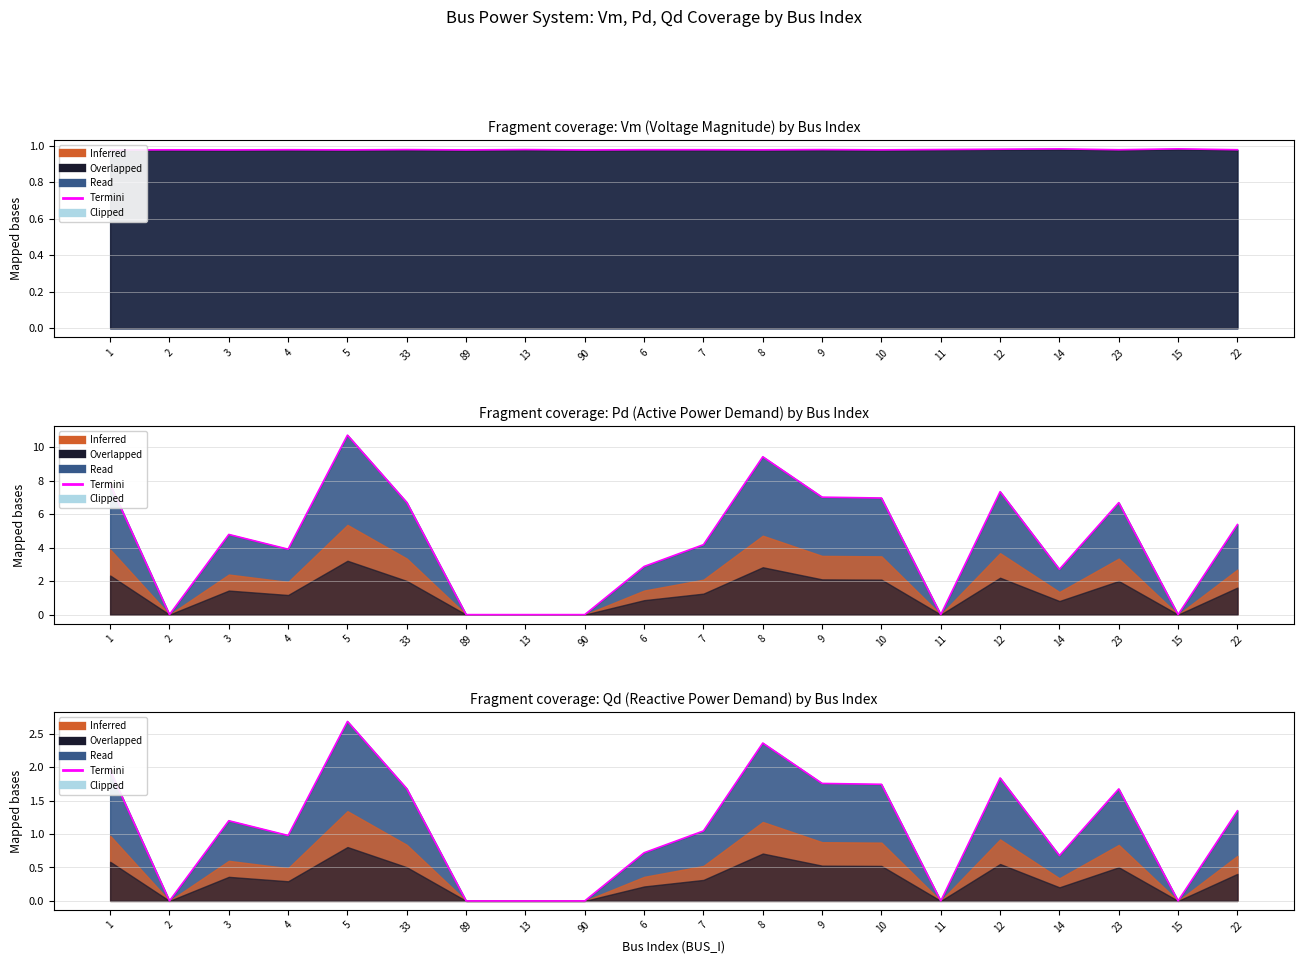

Does the chart display data point markers on the line(s)?

No